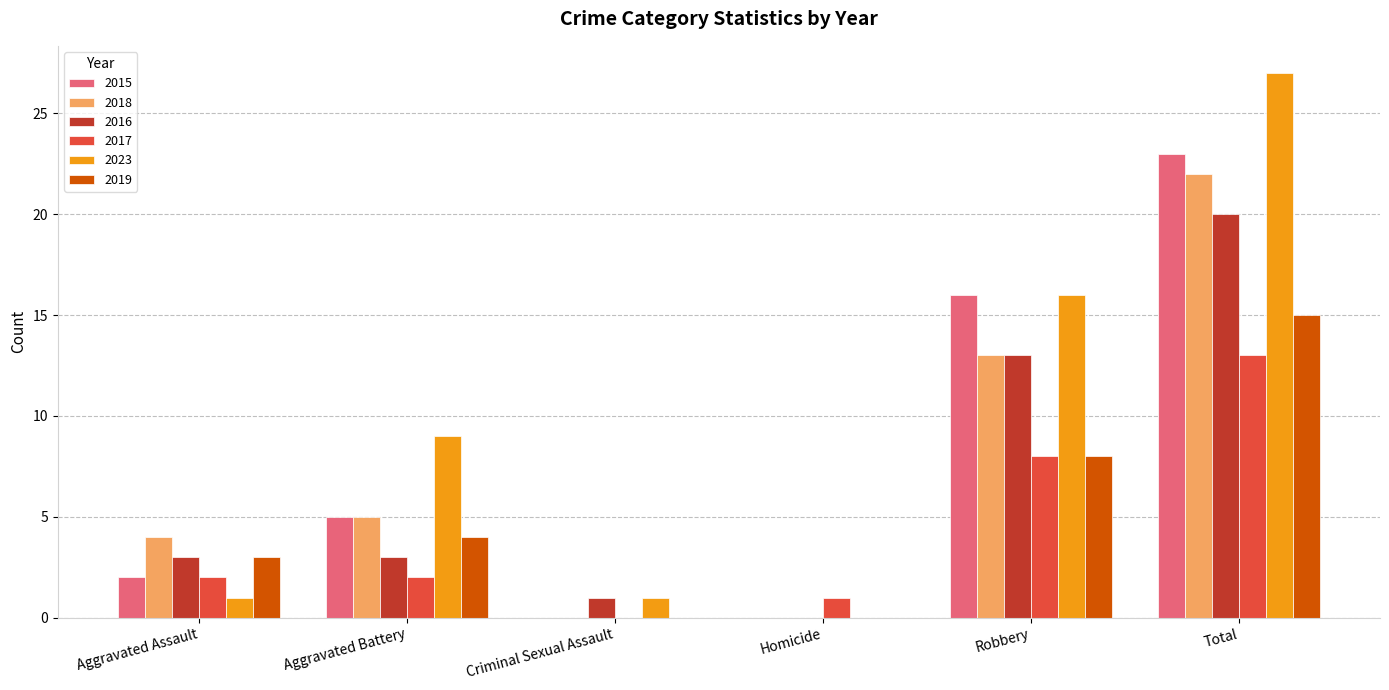

The value of 2015 at Robbery is 16. True or false?

True